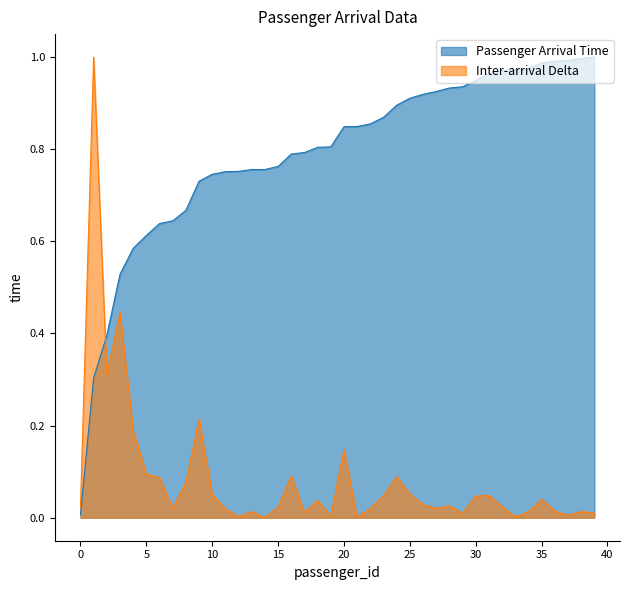

The Inter-arrival Delta series shows 0.0 at 32. True or false?

False